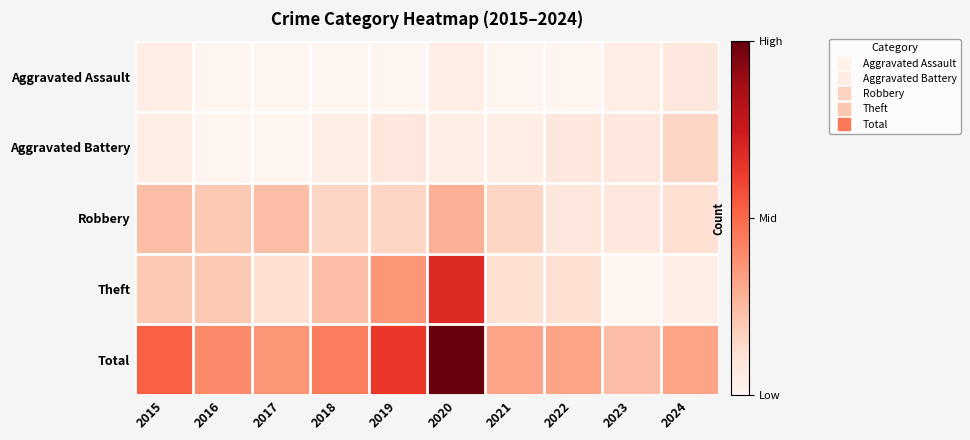

Rank the series by their maximum value, from lowest to highest.

Aggravated Assault, Aggravated Battery, Robbery, Theft, Total